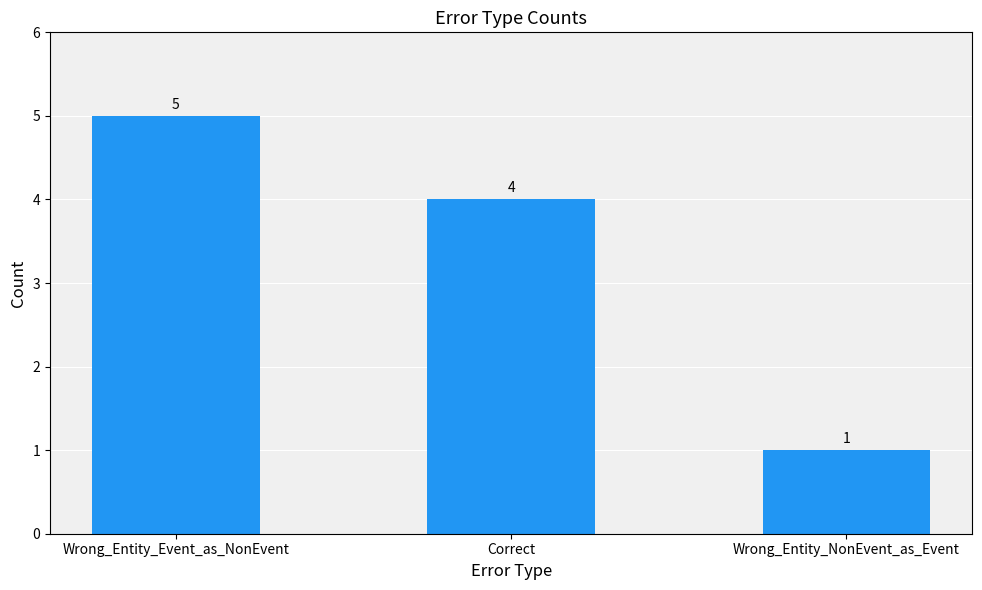

What is the average value?

3